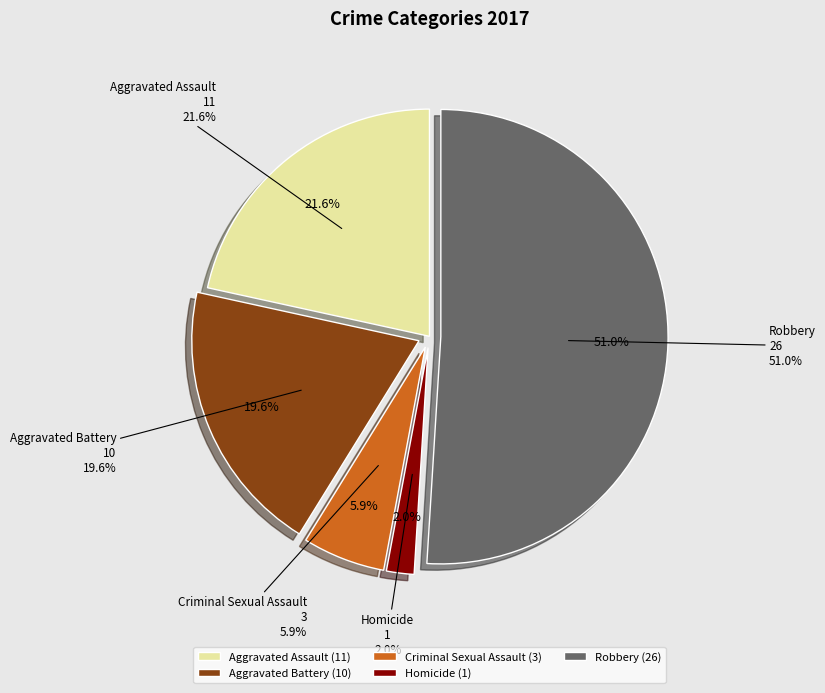

What is the majority slice?

Robbery